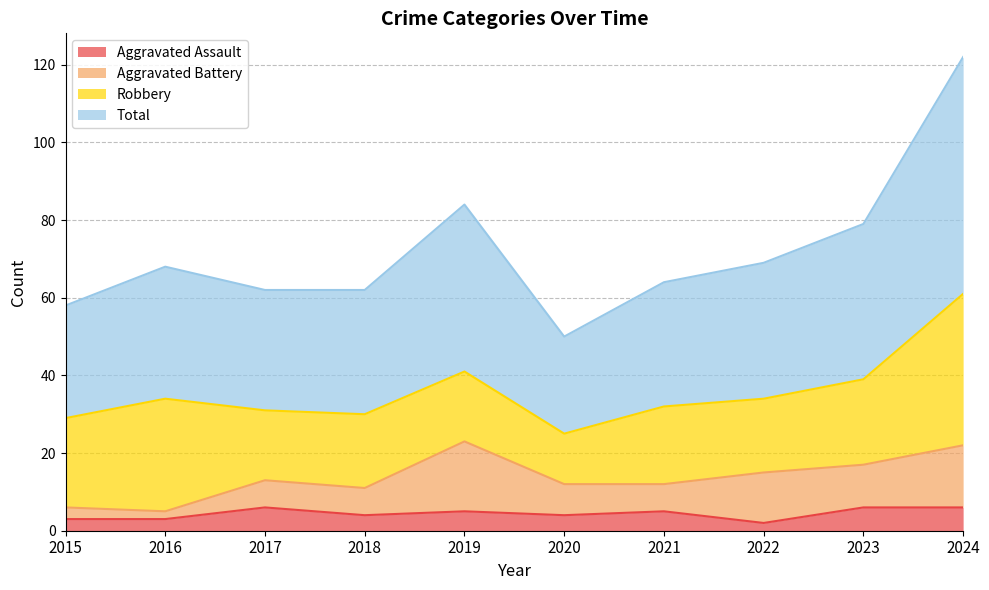

At which label is Aggravated Assault closest to 4?

2018